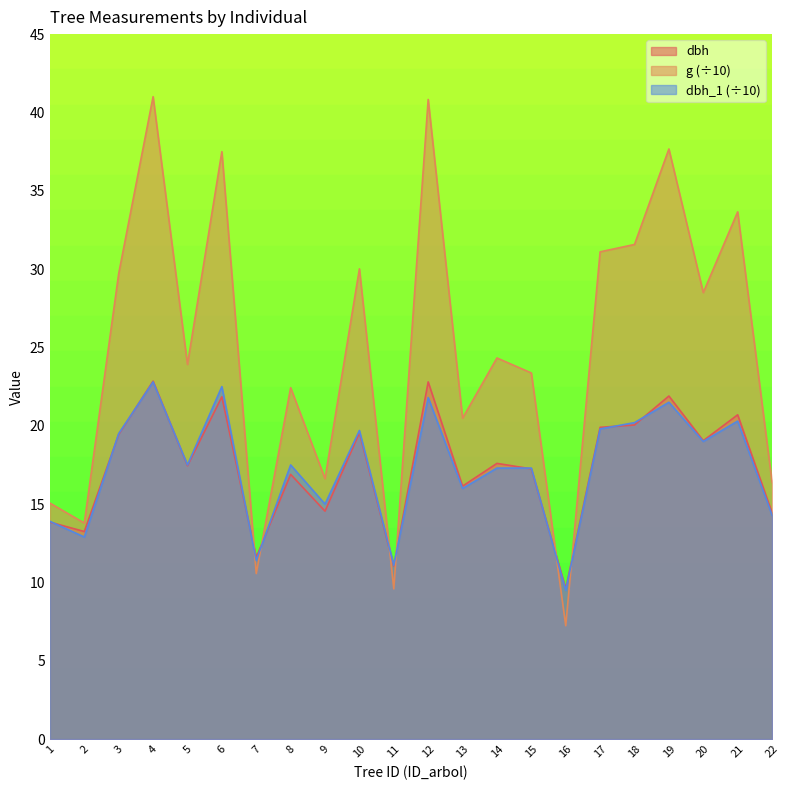

In g, how many points are higher than both neighbors (excluding endpoints)?

8